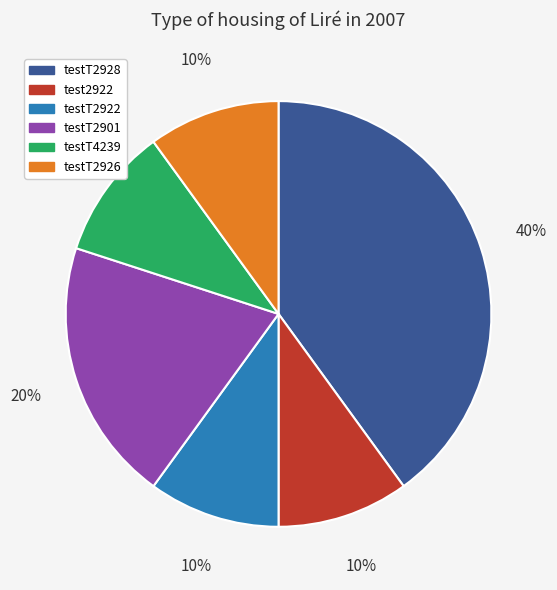

Is there a majority slice in this chart?

No